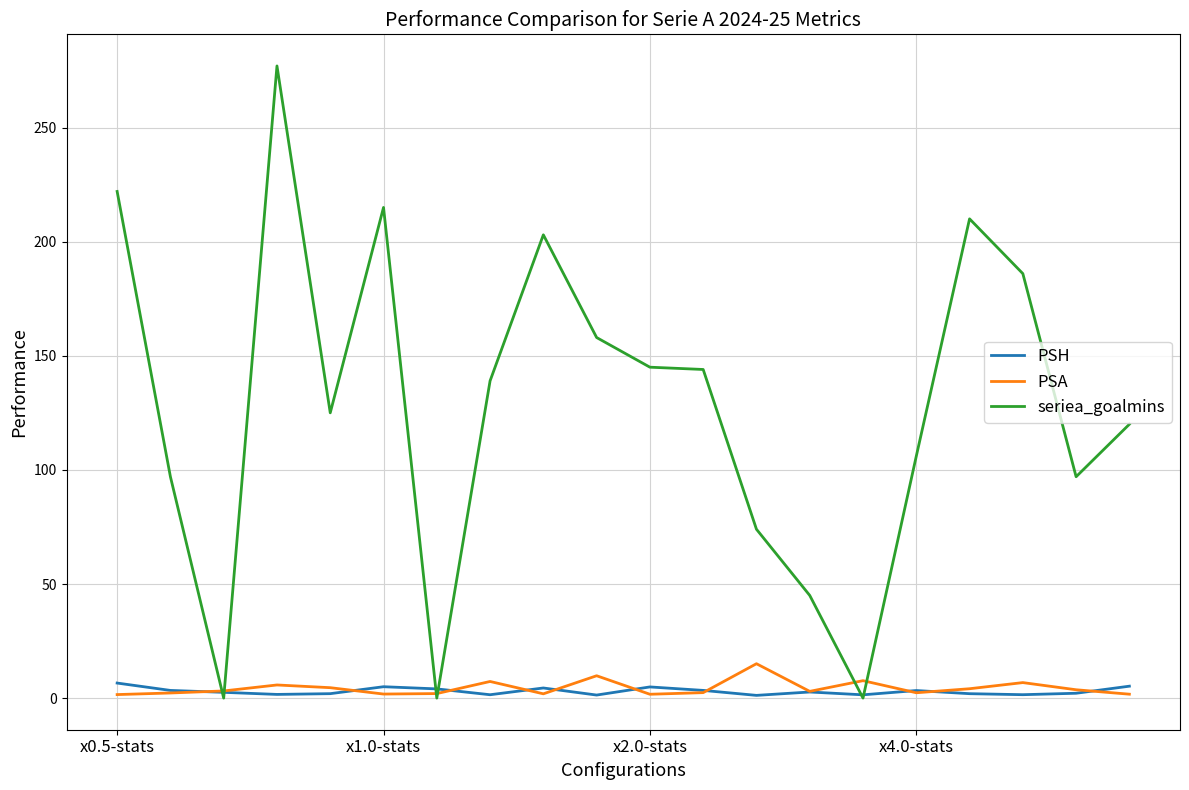

Which series has the largest total across all categories?

seriea_goalmins